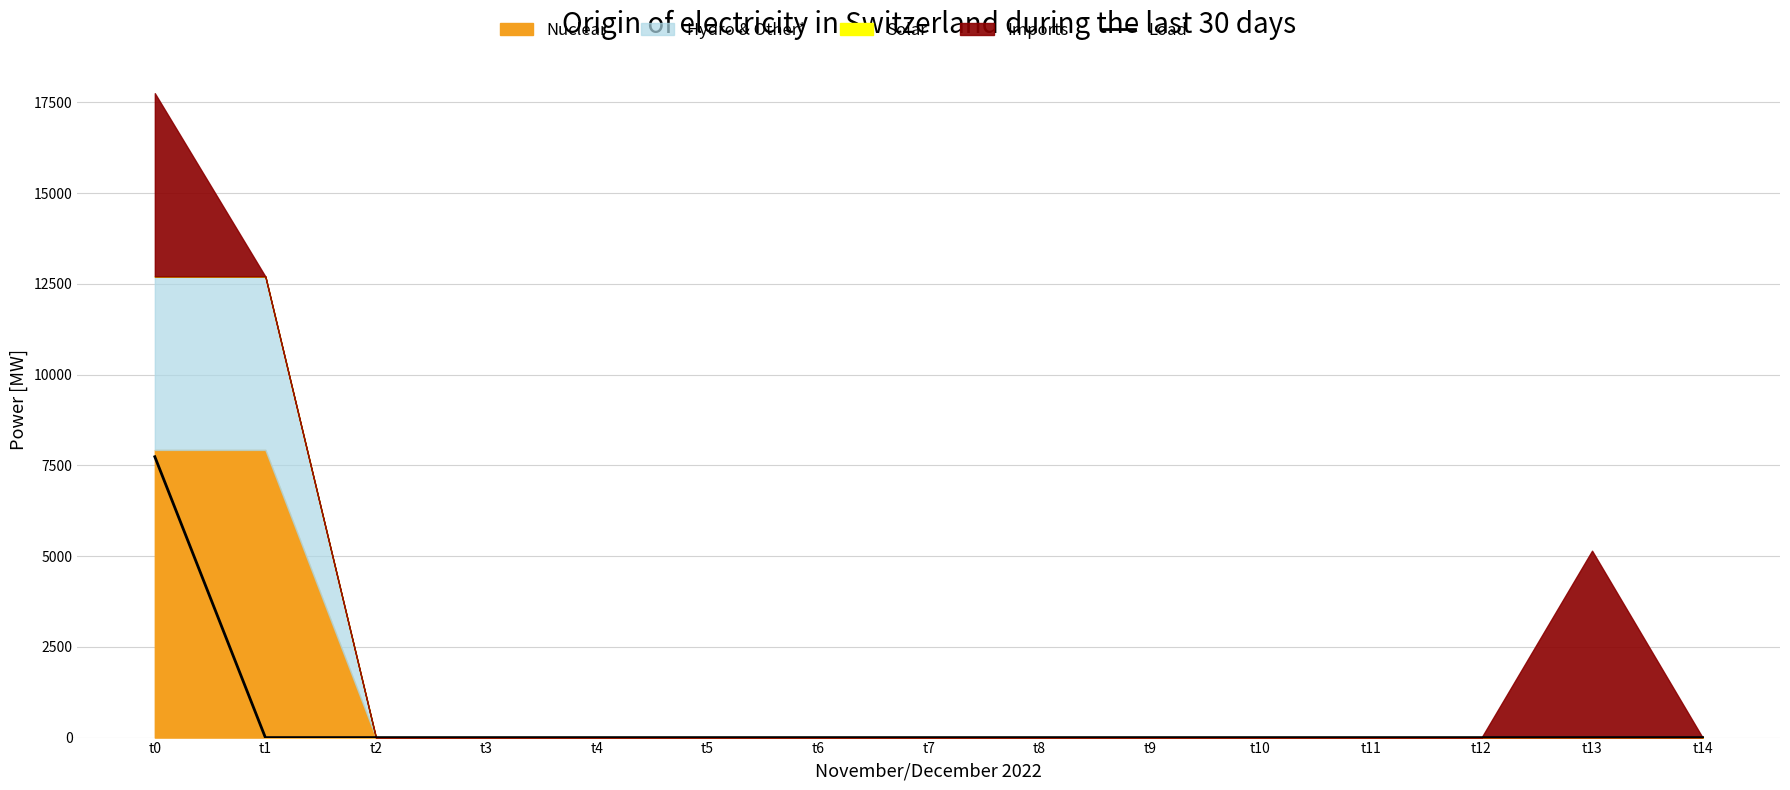

The chart shows a value of -3843.8 at t12. True or false?

False